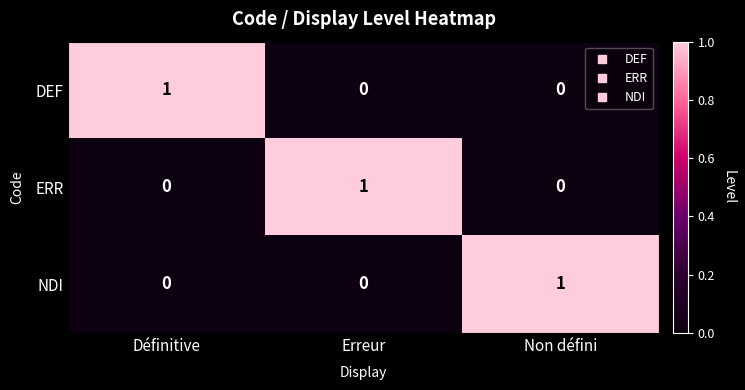

How many NDI values are between 0 and 1?

3